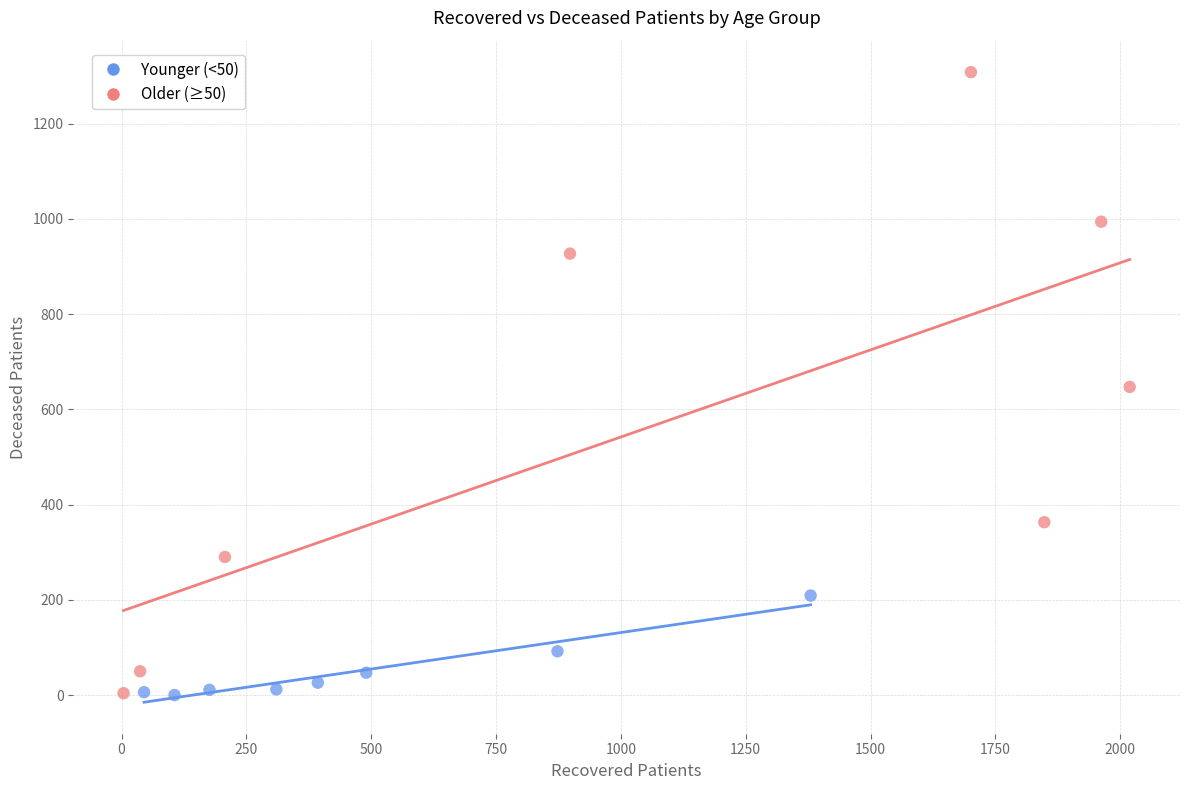

Which series has the widest spread of Y values?

Older (≥50)